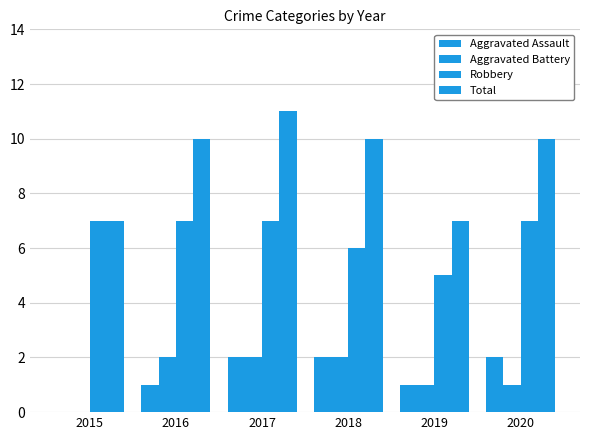

Does the chart contain stacked bars?

No